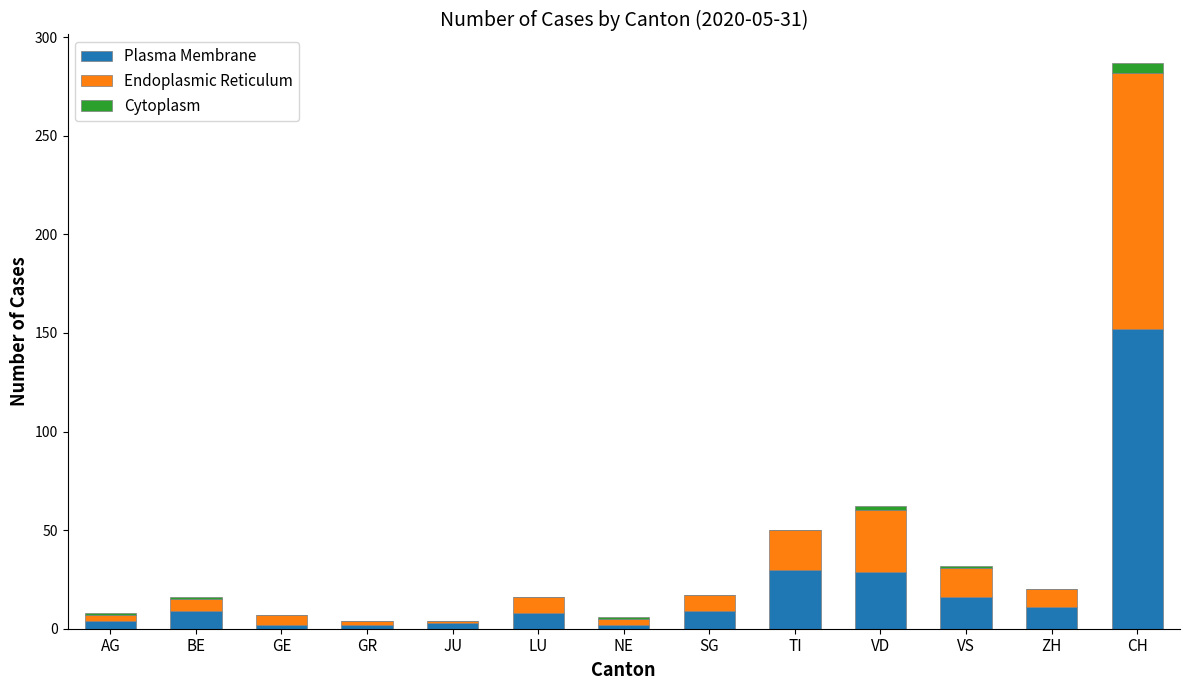

At which label is Plasma Membrane closest to 77?

TI